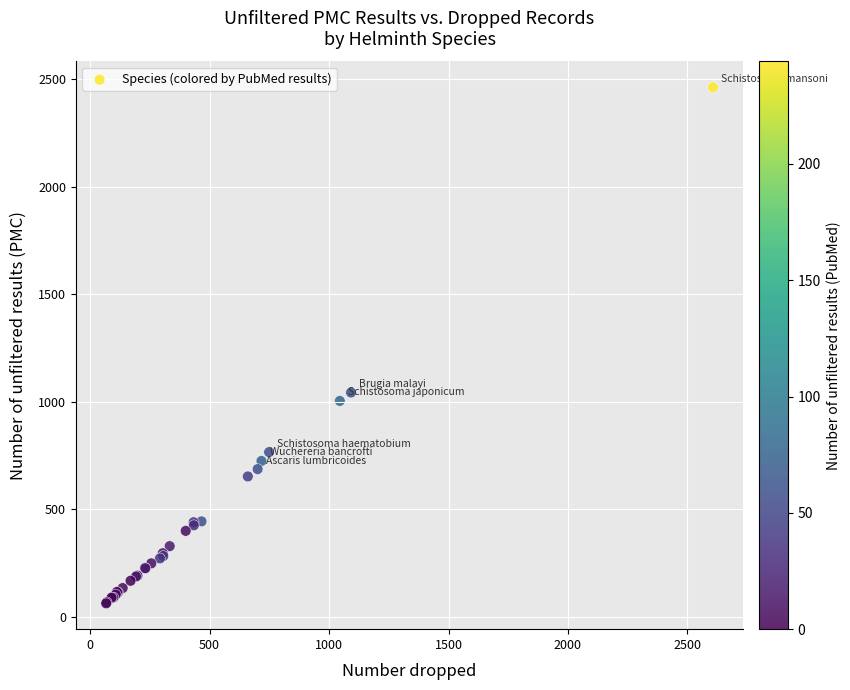

What Y value in the scatter plot is closest to 1262?

1043